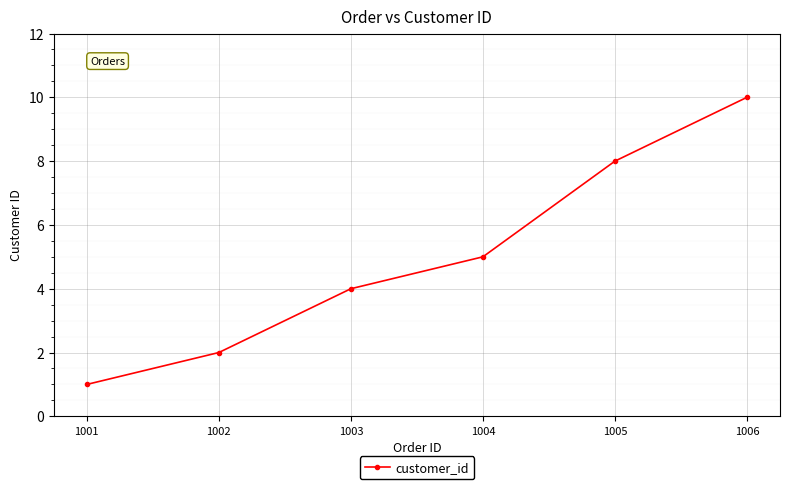

What is the value of the 3rd point from the left?

4